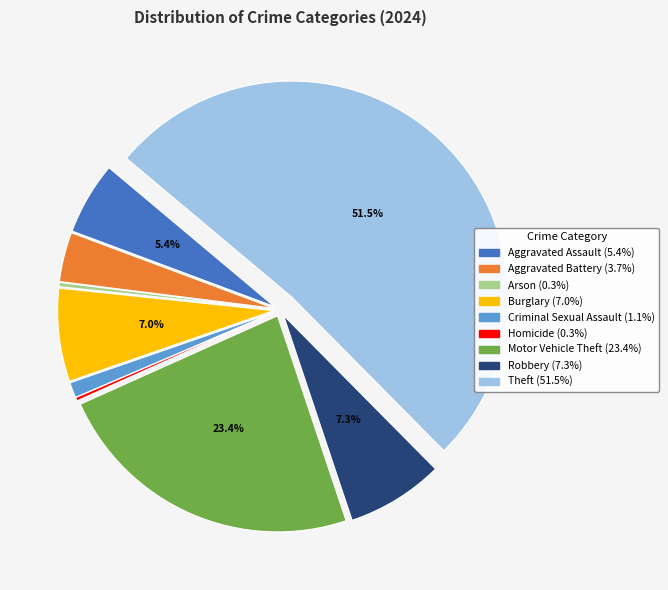

Does Robbery account for over 50% of the chart?

No